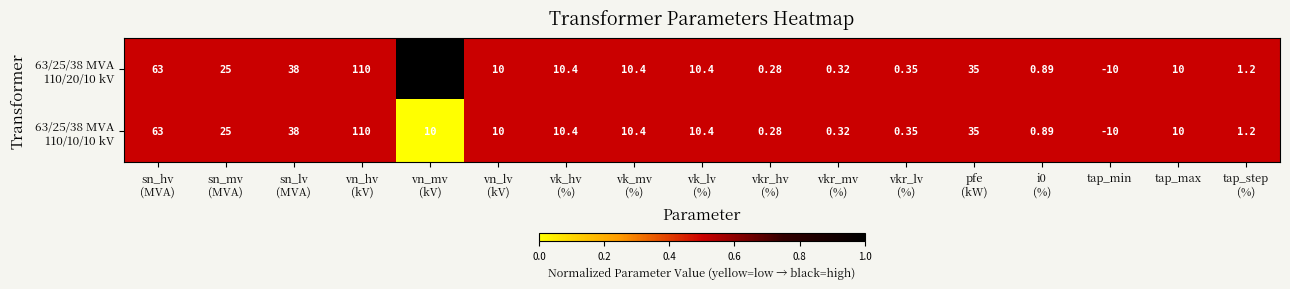

Which label corresponds to the smallest value in the chart?

tap_min